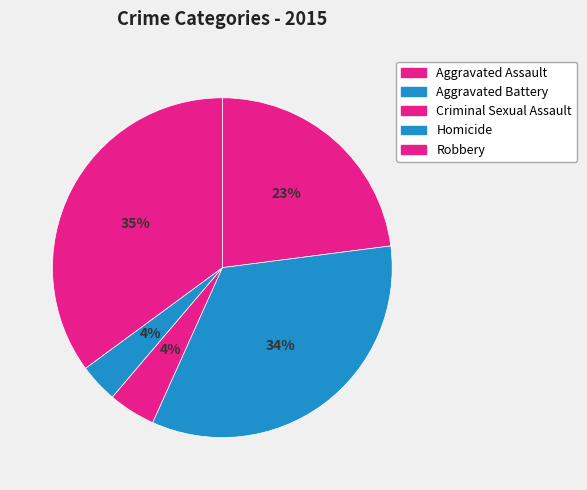

Combined, do Robbery and Aggravated Battery account for over 50%?

Yes